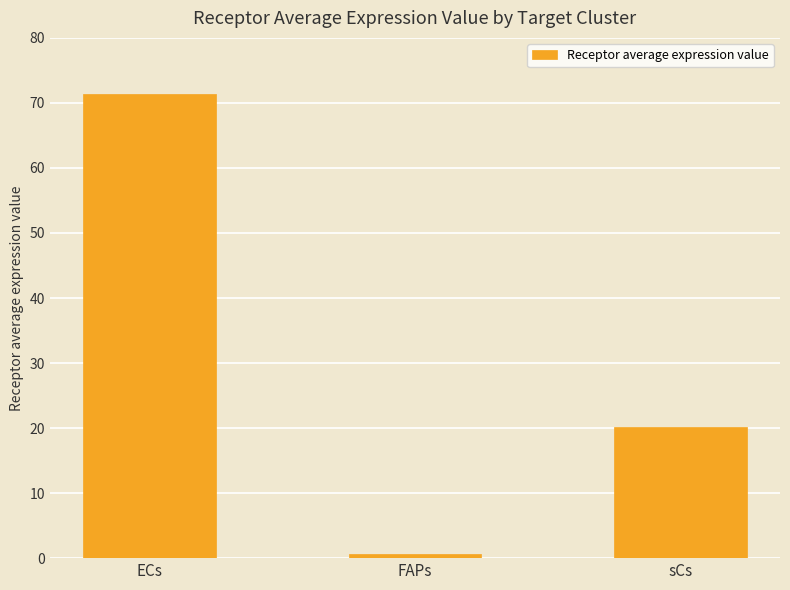

Where does the data first go above 20?

ECs